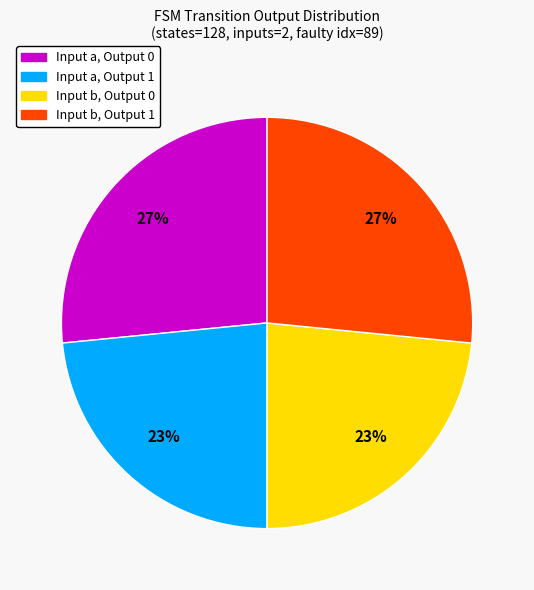

Is there any slice that represents more than half of the pie?

No